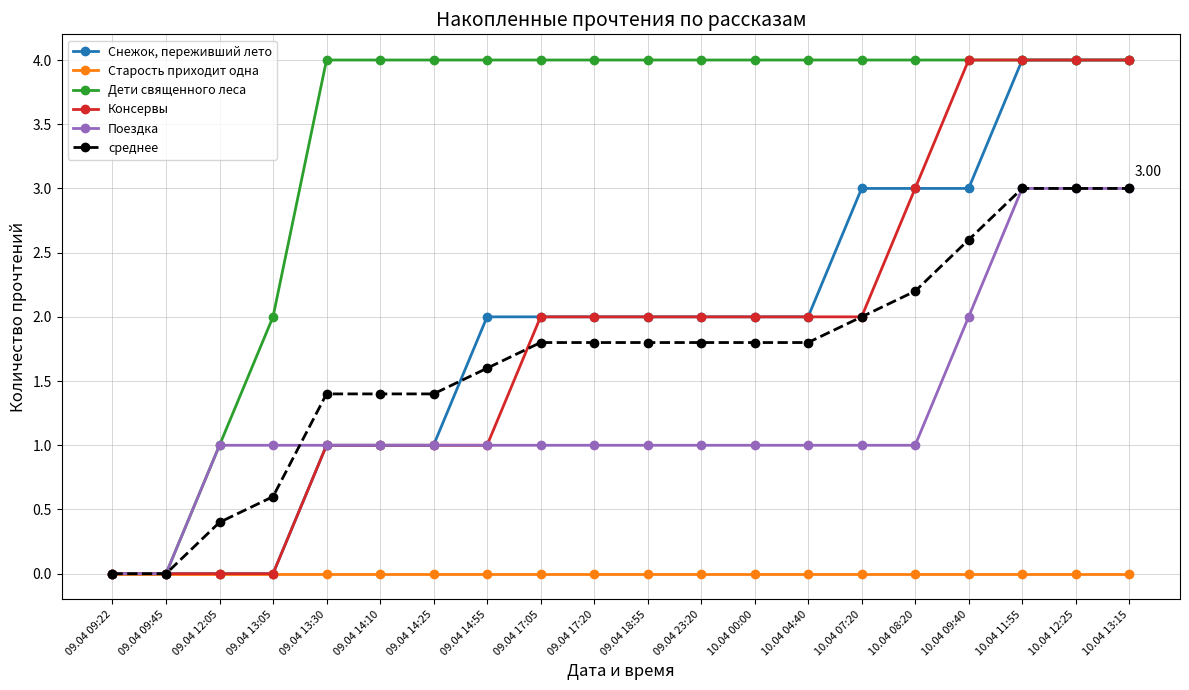

Which series has the largest total across all categories?

Дети священного леса